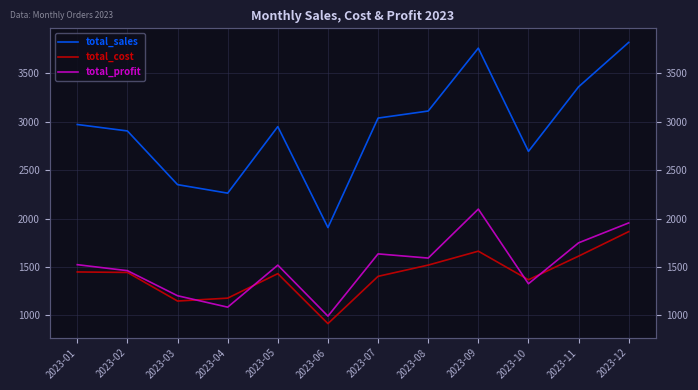

Which series has the largest range (max minus min)?

total_sales